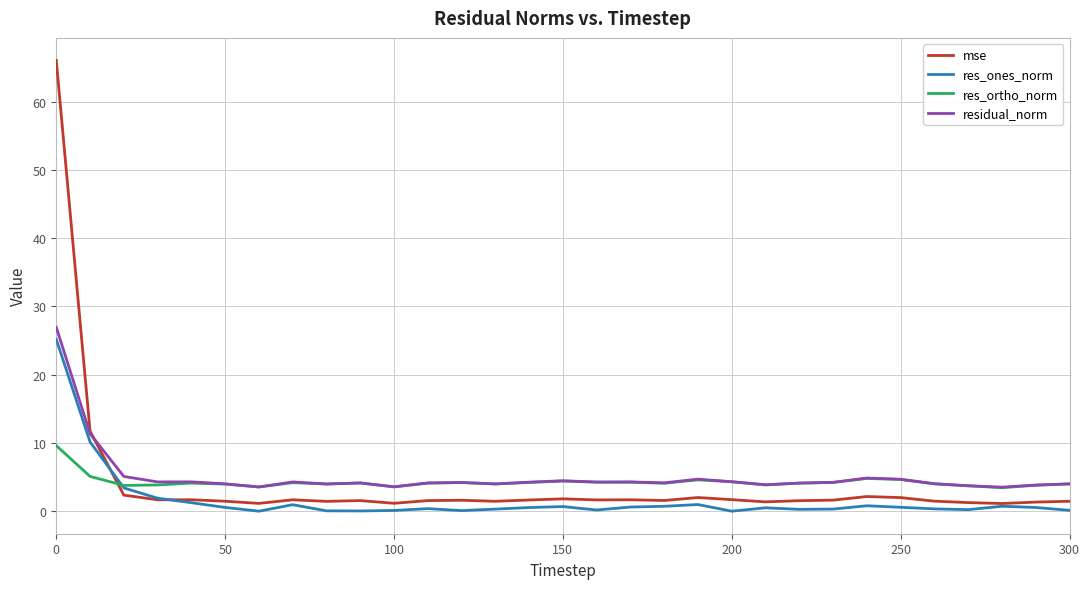

Rank the series by their maximum value, from highest to lowest.

mse, residual_norm, res_ones_norm, res_ortho_norm